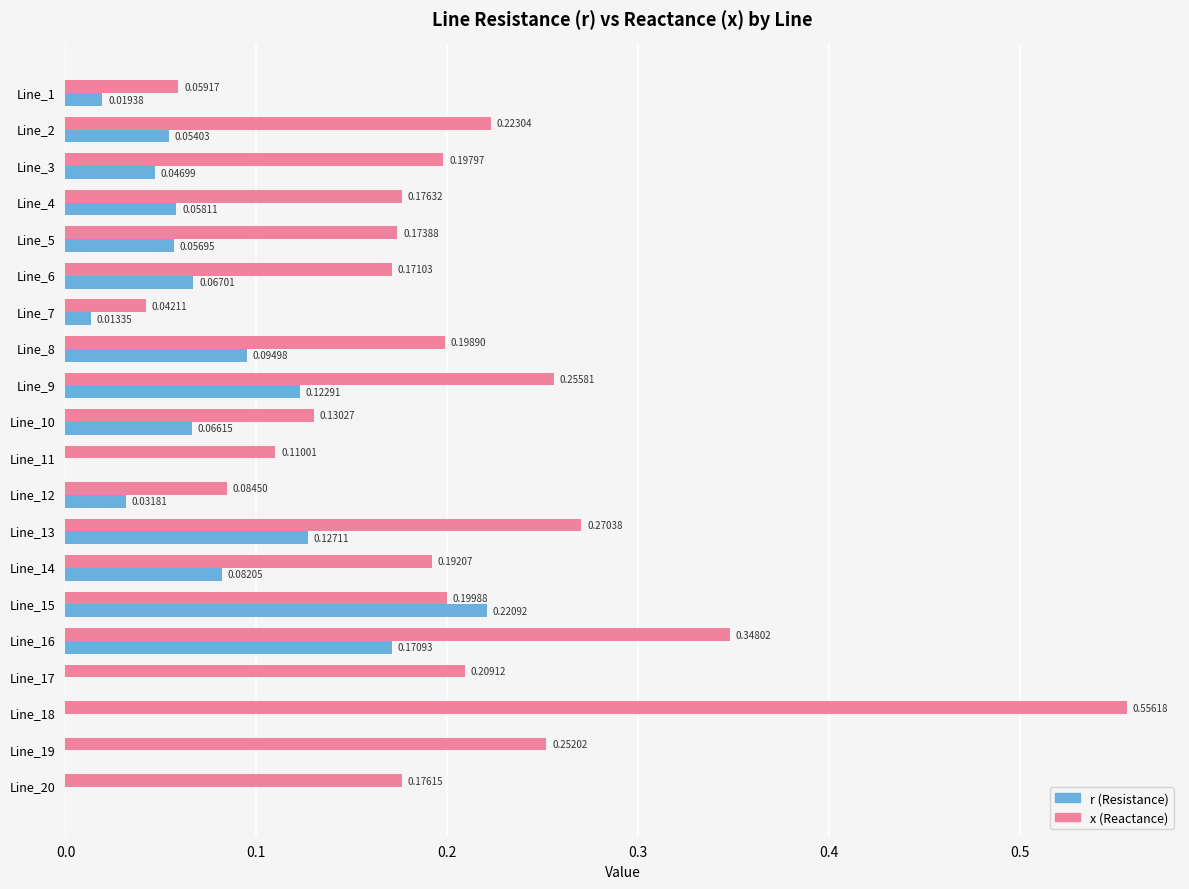

At which category is the sum across all series the highest?

Line_18